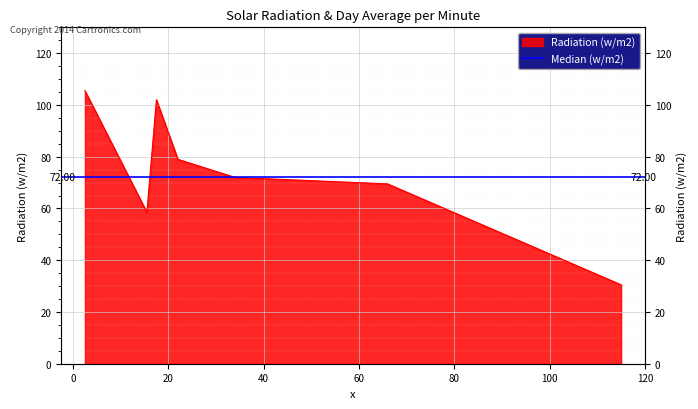

At which category does the data reach its first local valley?

15.5